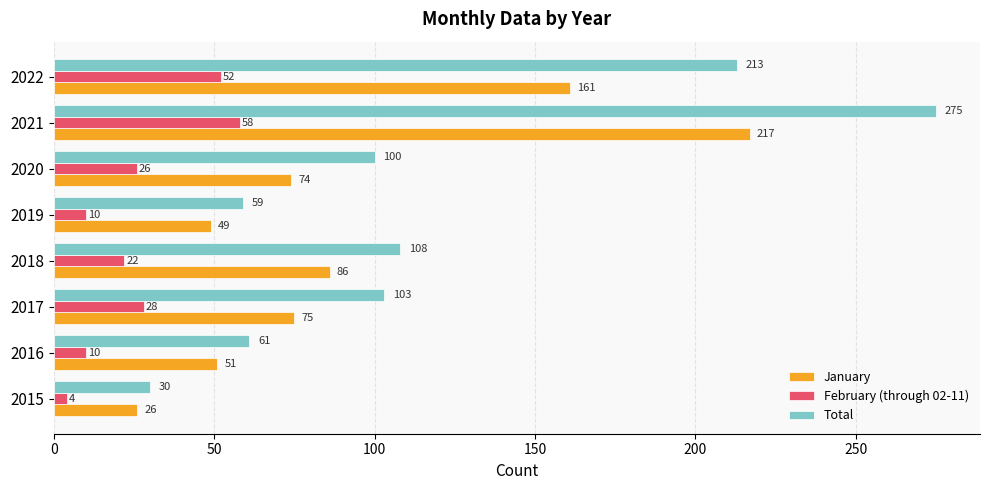

At which label is January closest to 121?

2018